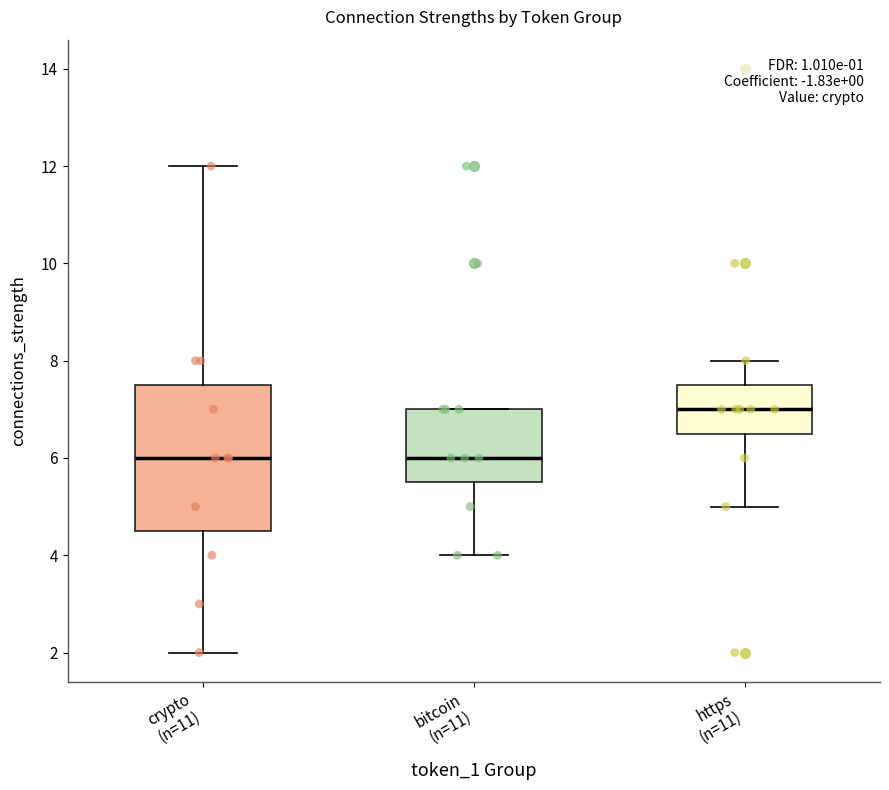

Reading left to right, transcribe this box plot: for each box, give where its median line is, the range the box spans, and where its two whiskers end, as read against the y-axis. The values are not printed on the chart, so give them approximately, as read against the axis.

crypto (n=11): median 6.0, box 4.6 to 7.6, whiskers 2.0 to 12.0
bitcoin (n=11): median 6.0, box 5.6 to 7.0, whiskers 4.0 to 7.0
https (n=11): median 7.0, box 6.6 to 7.6, whiskers 5.0 to 8.0